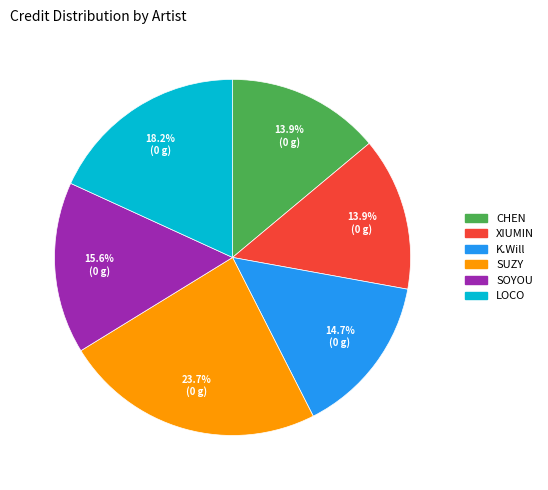

Combined, do XIUMIN and SOYOU account for over 50%?

No